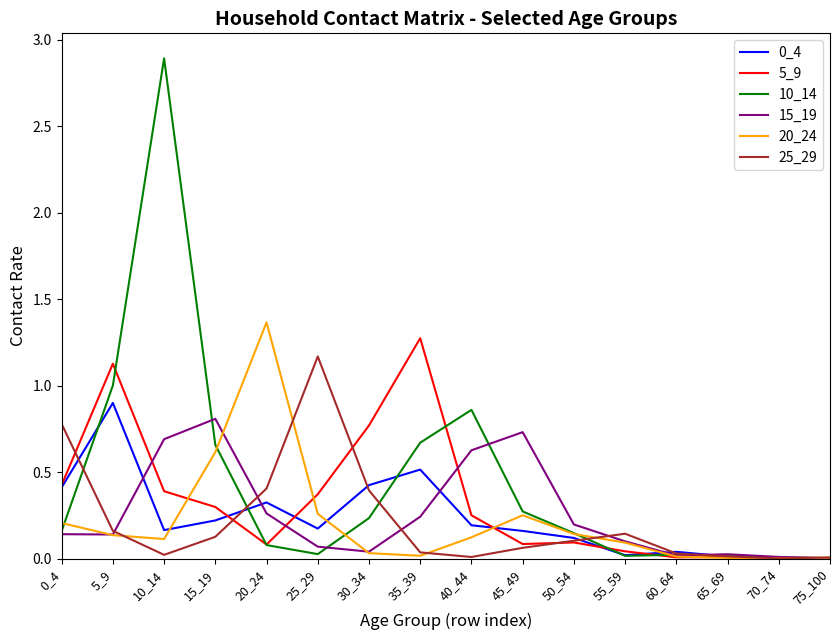

Which label corresponds to the largest value in the chart?

10_14